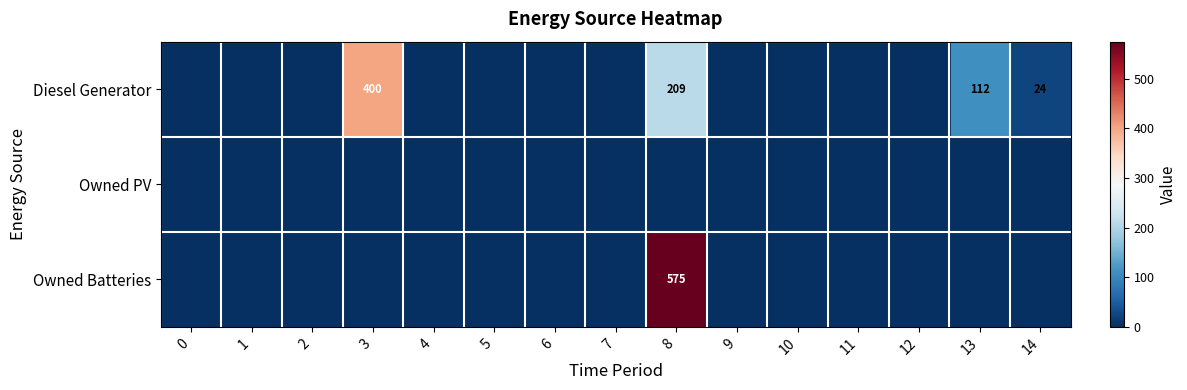

True or false: Owned Batteries has a value of 575 at 8.

True